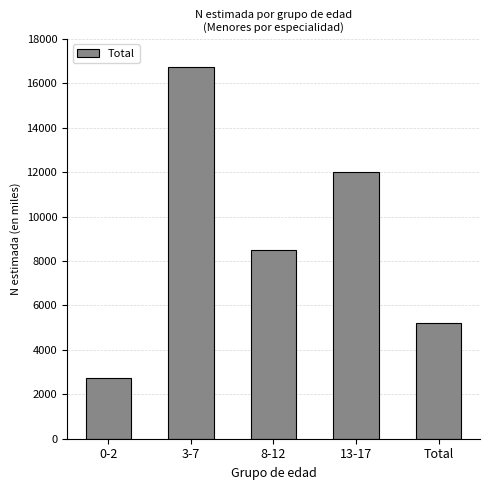

Rank the categories by value from highest to lowest.

3-7, 13-17, 8-12, Total, 0-2